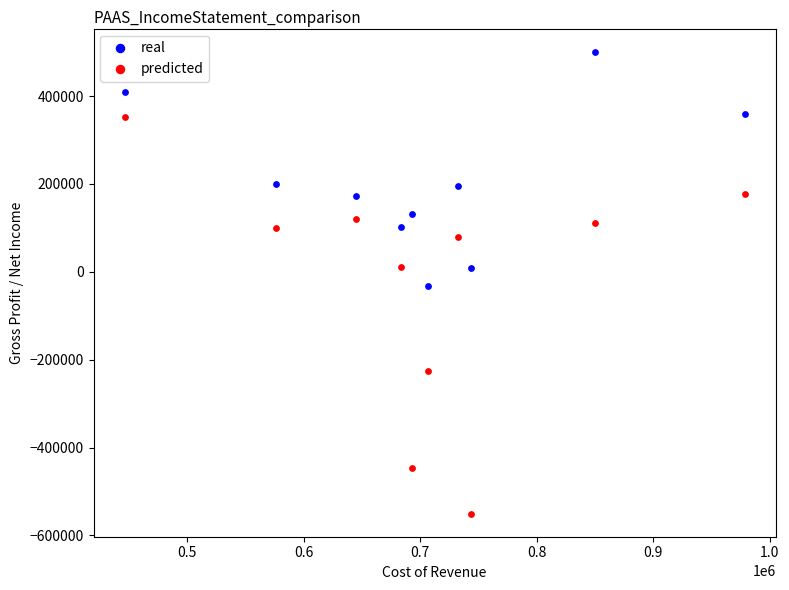

Across all data points, what is the range of X values (max minus min)?

532400